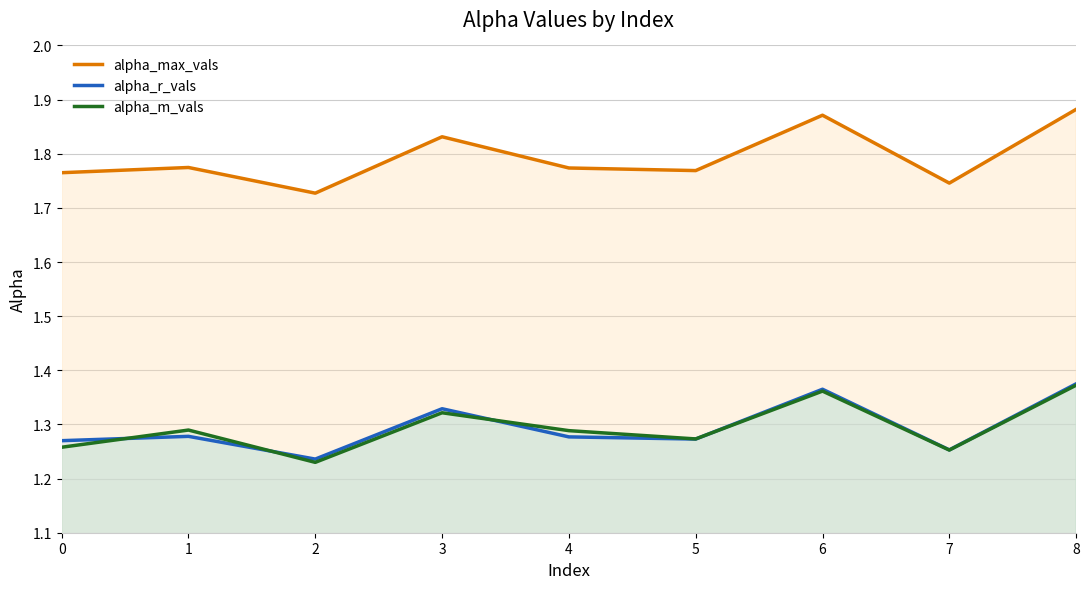

How many interior local peaks does the alpha_r_vals series have?

3